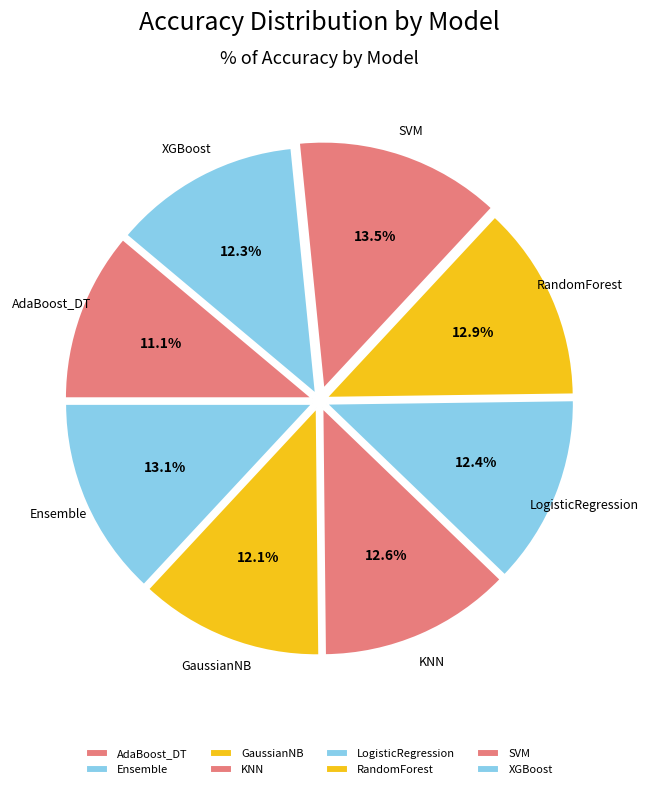

Which category has the smallest portion of the pie?

AdaBoost_DT